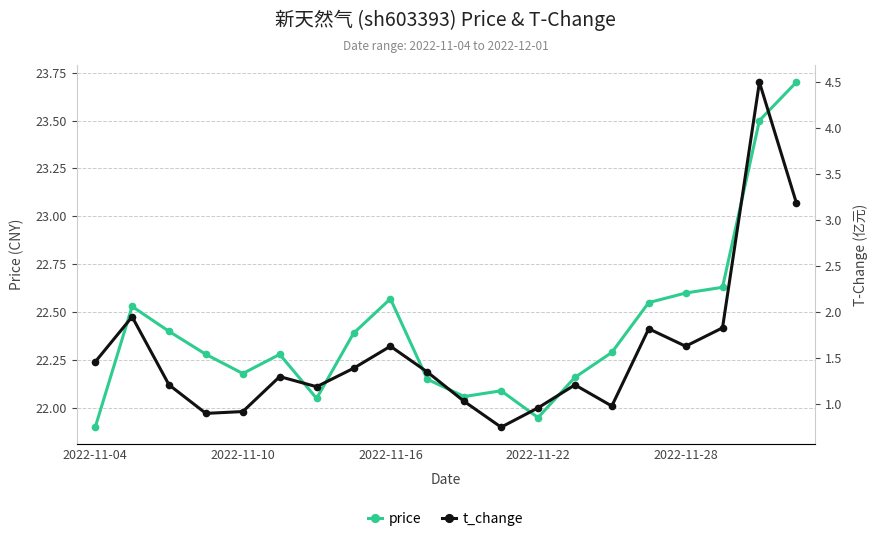

Count the number of data series in this chart.

2